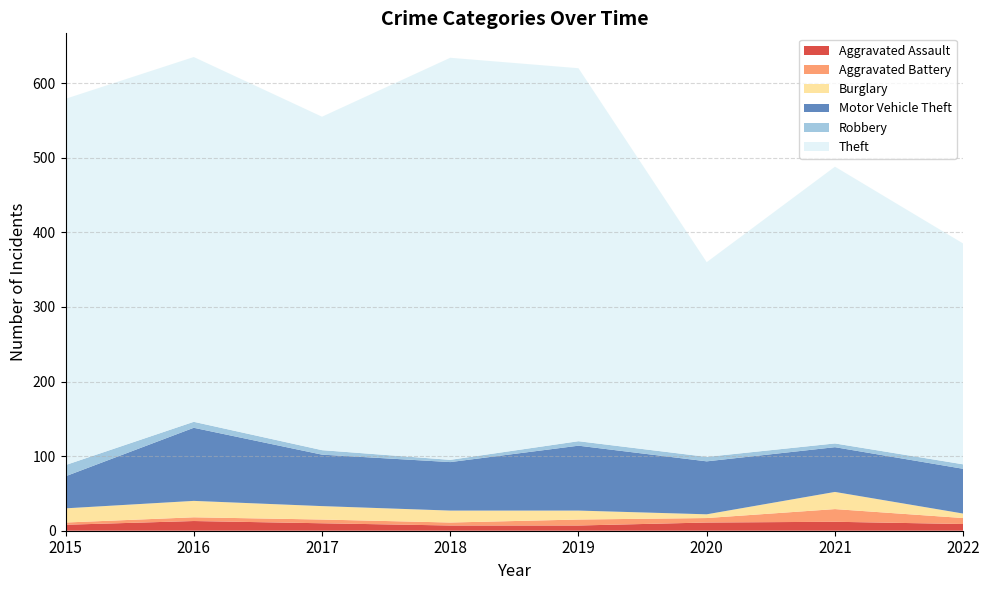

Reading right to left, what are all the values shown in this chart?

Aggravated Assault: 2022=9	2021=12	2020=11	2019=7	2018=7	2017=10	2016=13	2015=8
Aggravated Battery: 2022=8	2021=17	2020=6	2019=8	2018=4	2017=5	2016=5	2015=3
Burglary: 2022=6	2021=23	2020=5	2019=12	2018=16	2017=18	2016=22	2015=19
Motor Vehicle Theft: 2022=60	2021=60	2020=71	2019=87	2018=65	2017=69	2016=98	2015=43
Robbery: 2022=6	2021=5	2020=6	2019=6	2018=3	2017=6	2016=8	2015=15
Theft: 2022=296	2021=371	2020=261	2019=500	2018=539	2017=447	2016=489	2015=491